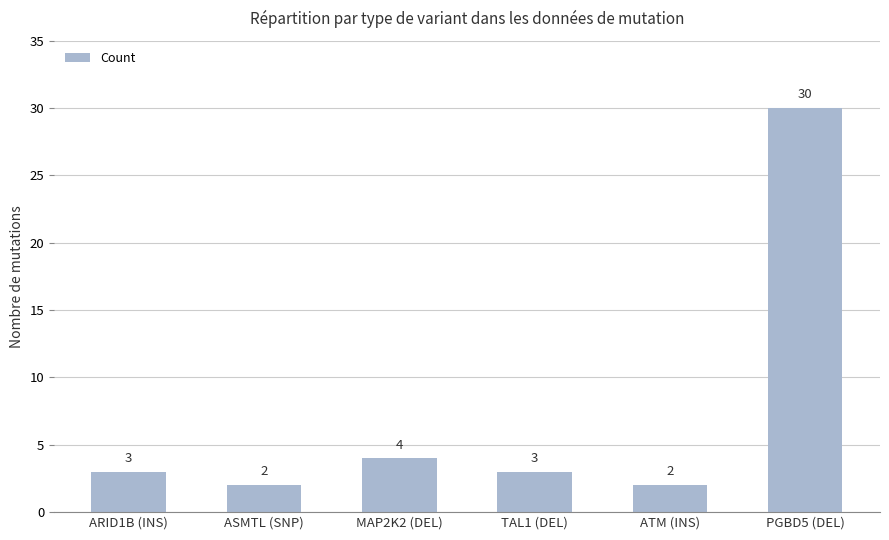

What is the value of the 4th bar from the left?

3